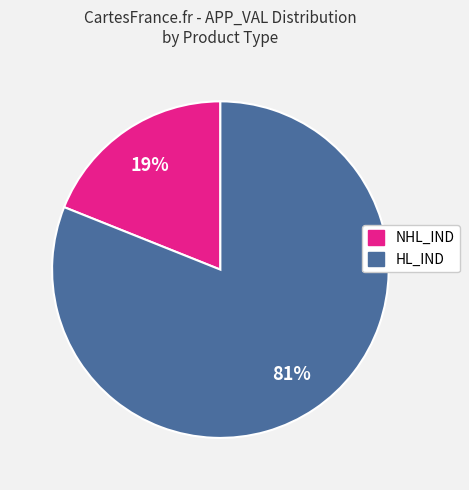

To the nearest percent, what is the average slice percentage?

50%